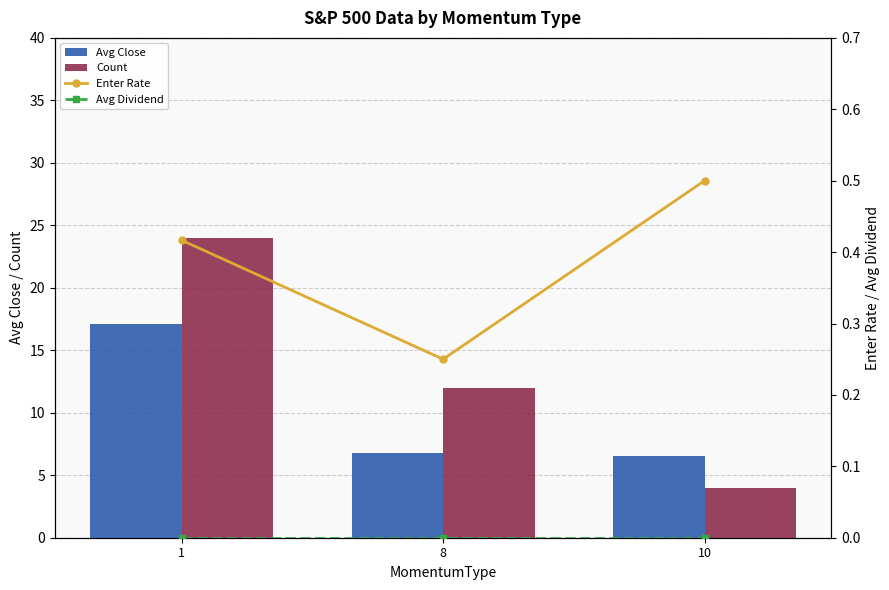

Where is Avg Close nearest to the value 11?

8